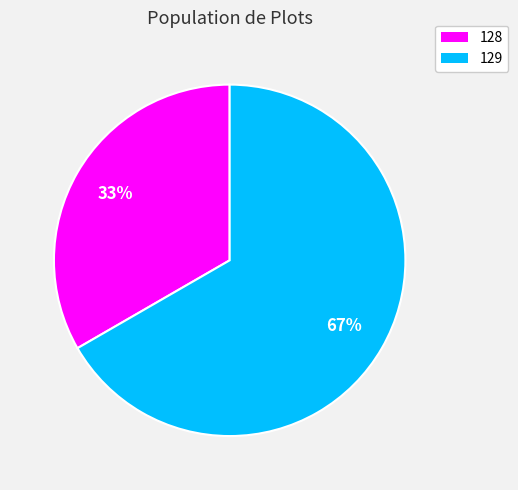

Is the sum of 129 and 128 greater than half?

Yes